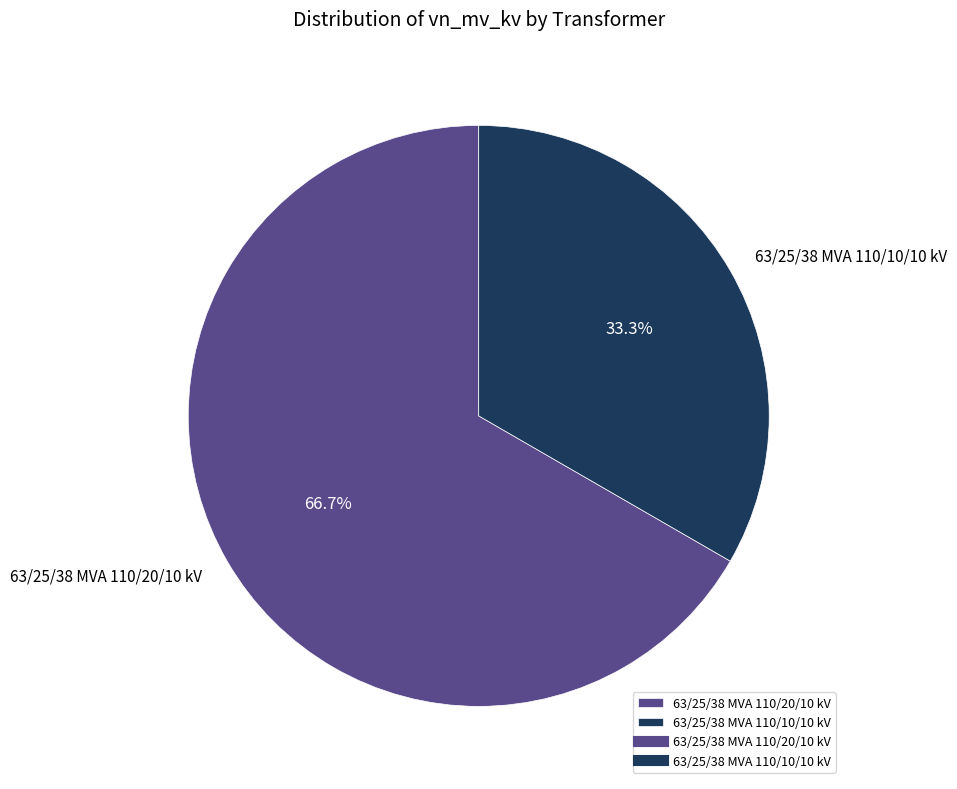

Rank the categories by value from lowest to highest.

63/25/38 MVA 110/10/10 kV, 63/25/38 MVA 110/20/10 kV